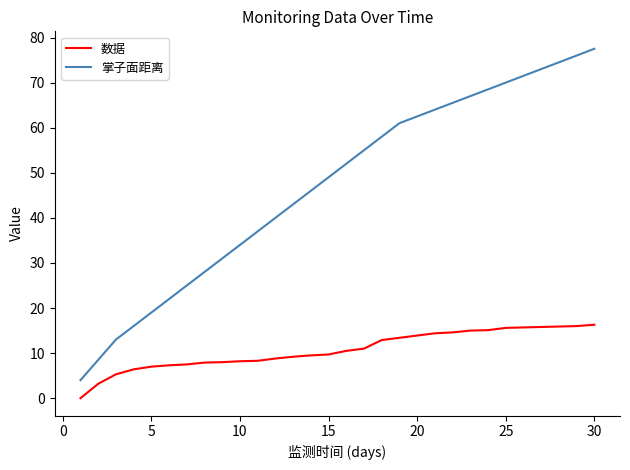

Which series has the largest total across all categories?

掌子面距离